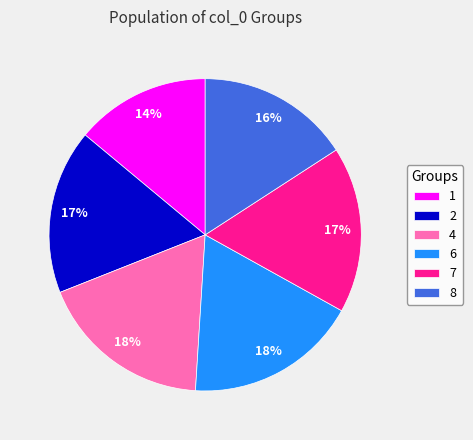

To the nearest percent, what portion does 7 represent?

17%